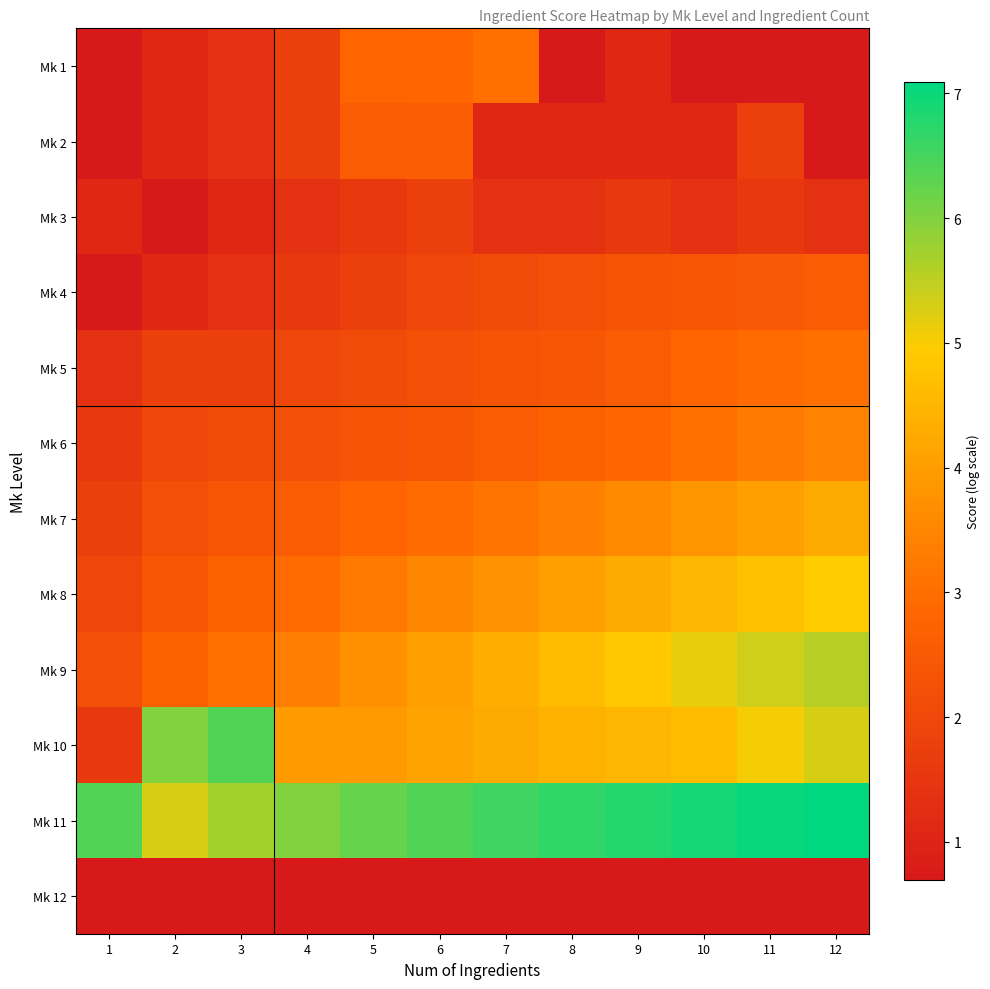

At 2, list the series in order from largest to smallest.

Mk 10, Mk 11, Mk 9, Mk 8, Mk 7, Mk 6, Mk 5, Mk 1, Mk 2, Mk 4, Mk 3, Mk 12